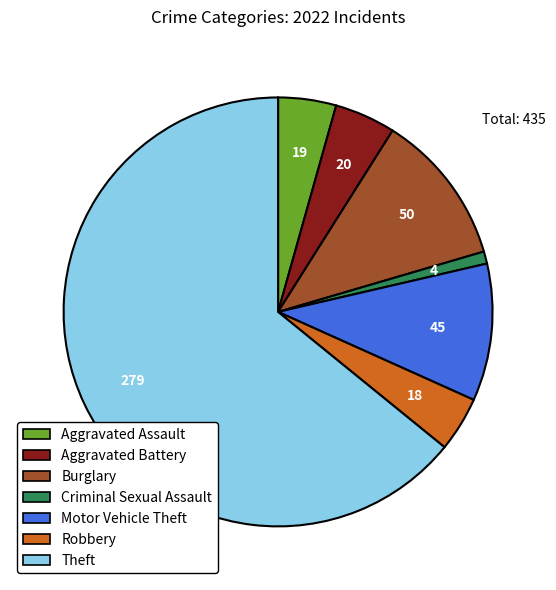

Count the number of slices in the pie.

7